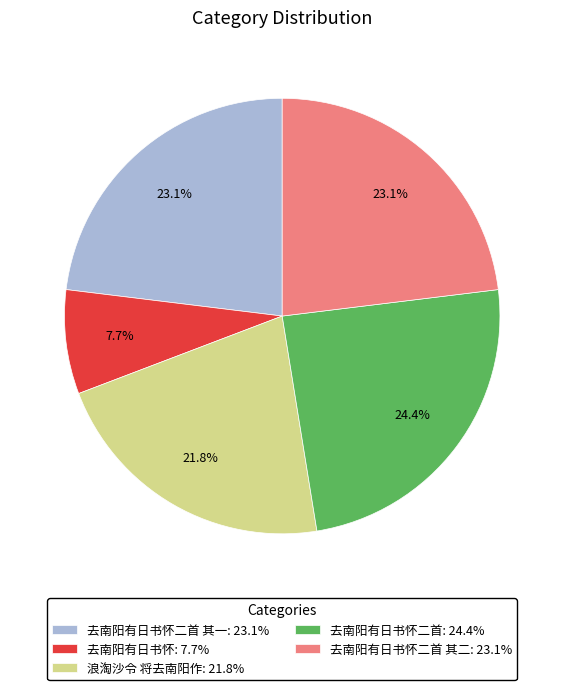

What percentage do 去南阳有日书怀二首: 24.4% and 浪淘沙令 将去南阳作: 21.8% together represent?

46.2%